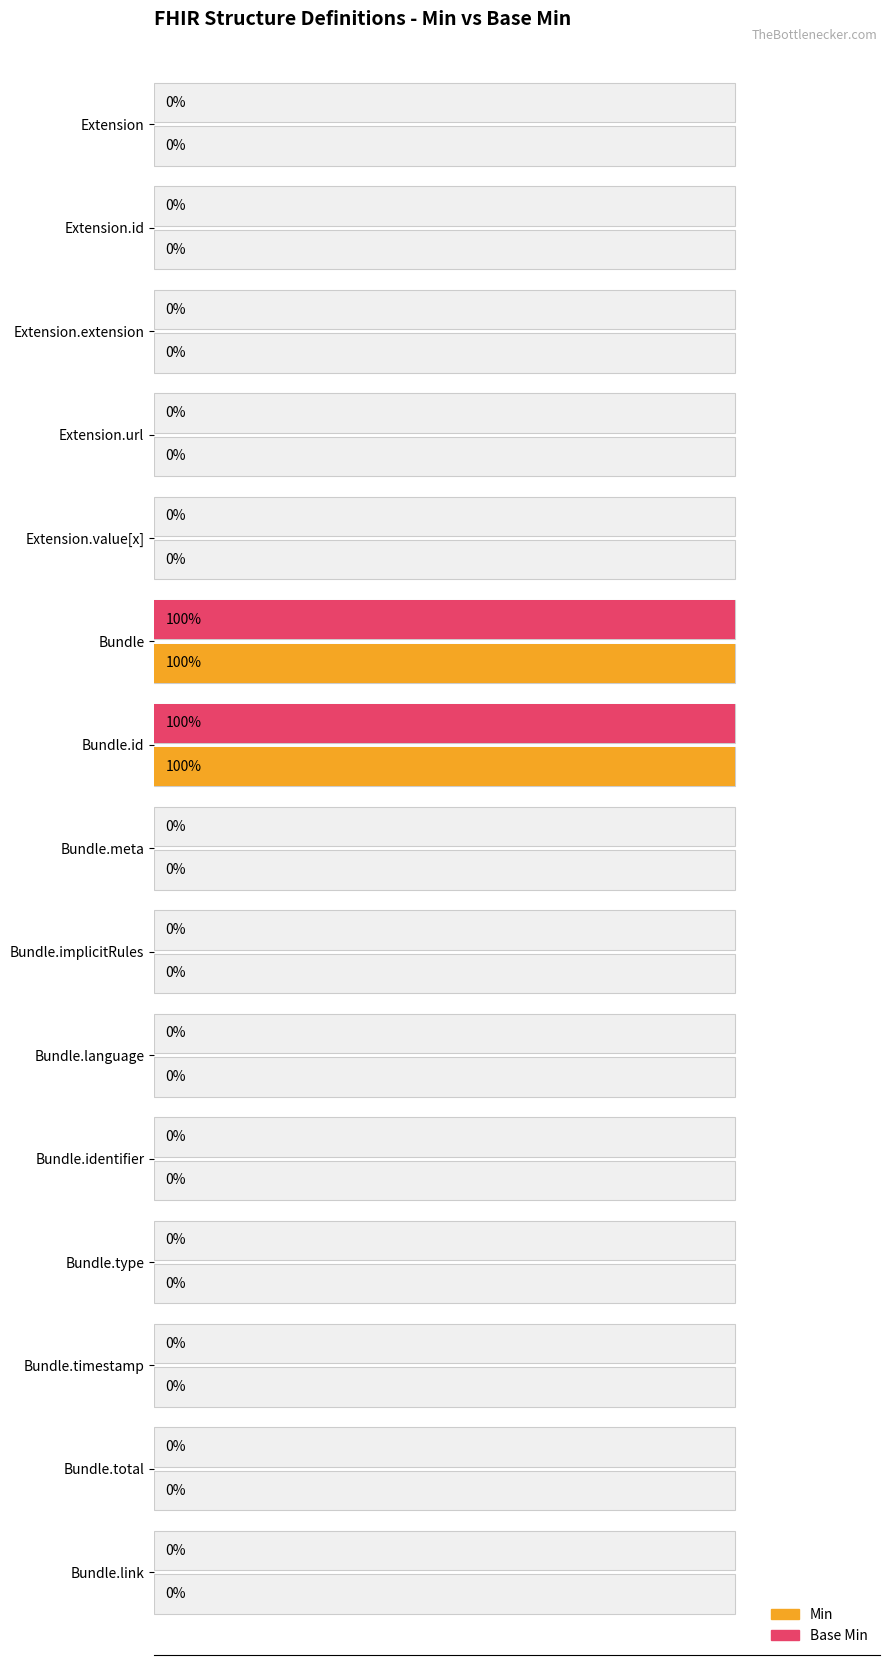

What are all the series names shown in the legend?

Min, Base Min